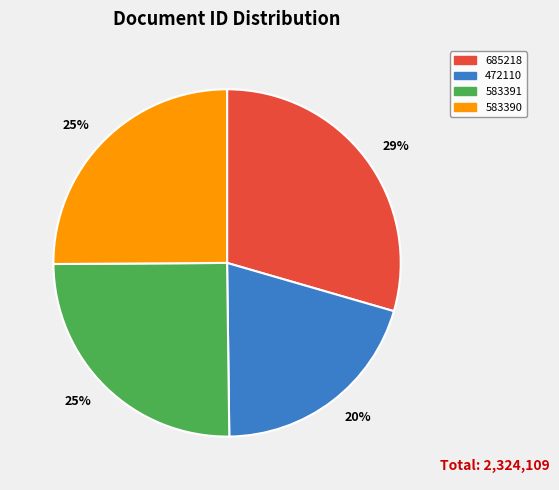

Is the sum of 583391 and 685218 greater than half?

Yes